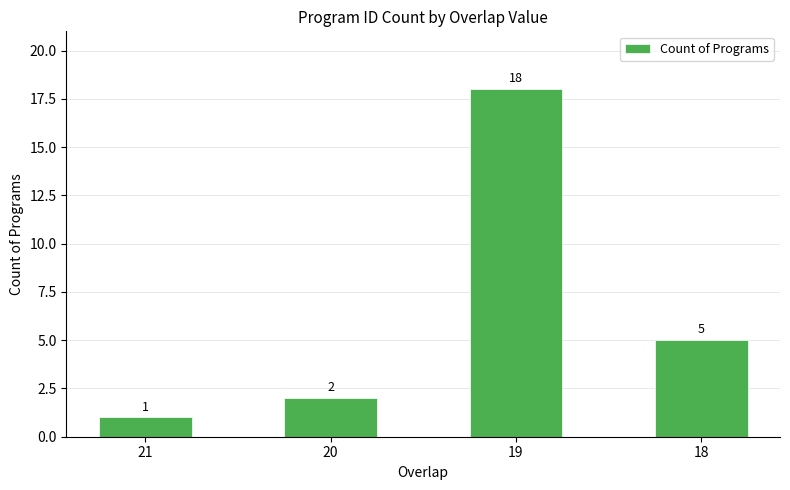

The chart shows a value of 0 at 21. True or false?

False